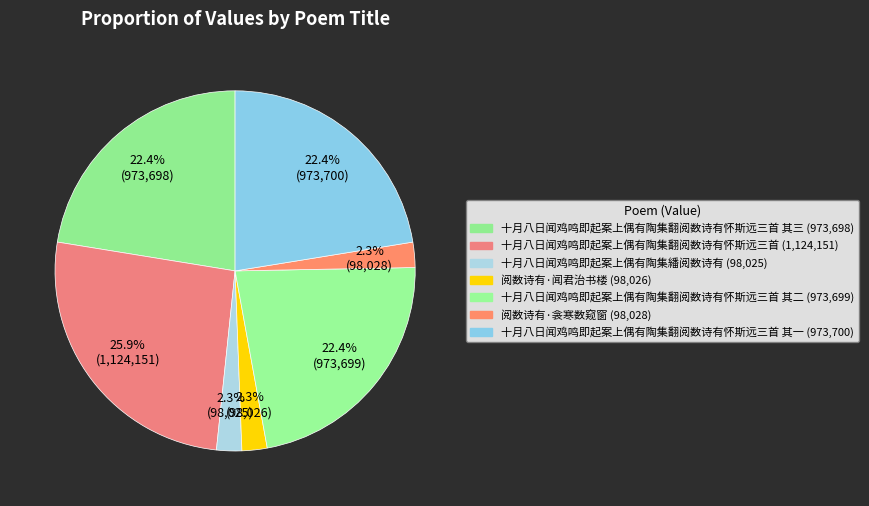

Count the number of slices in the pie.

7